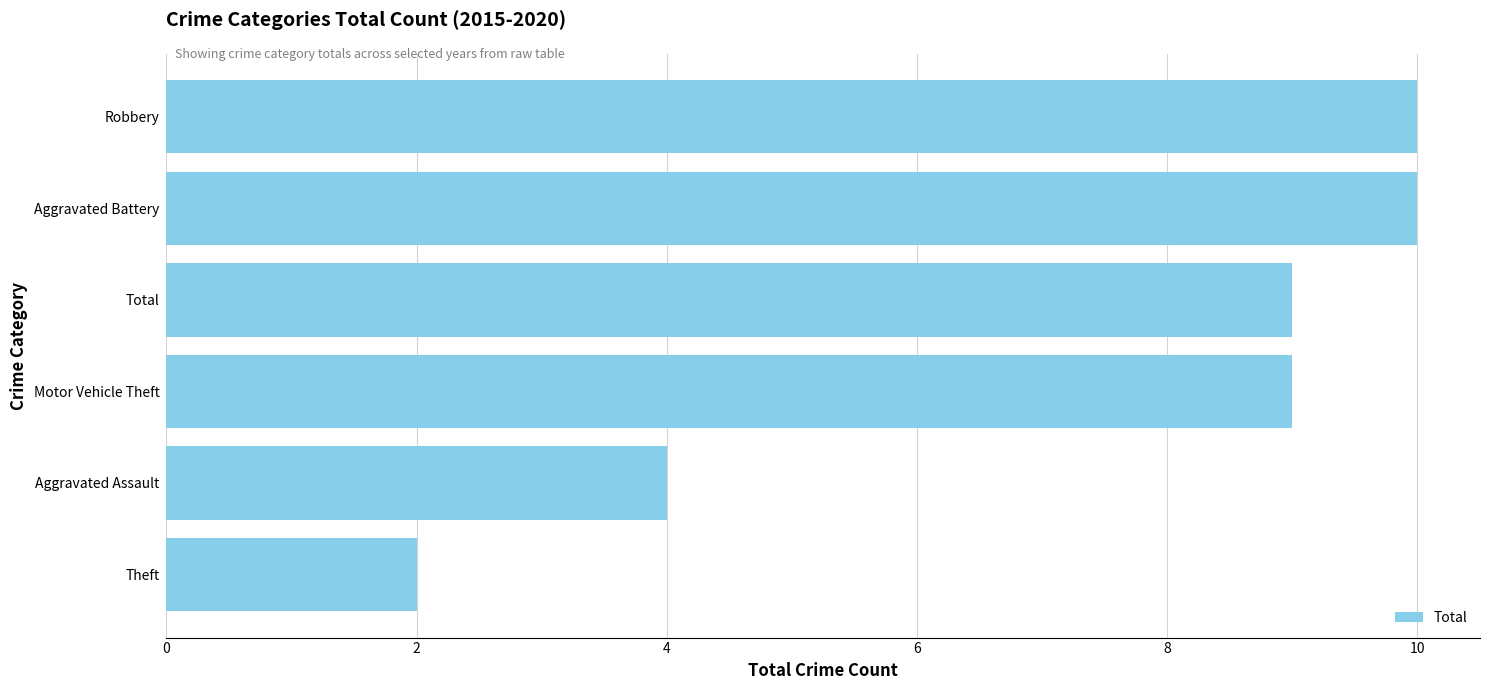

What is the ratio of the value at Robbery to the value at Total?

1.1